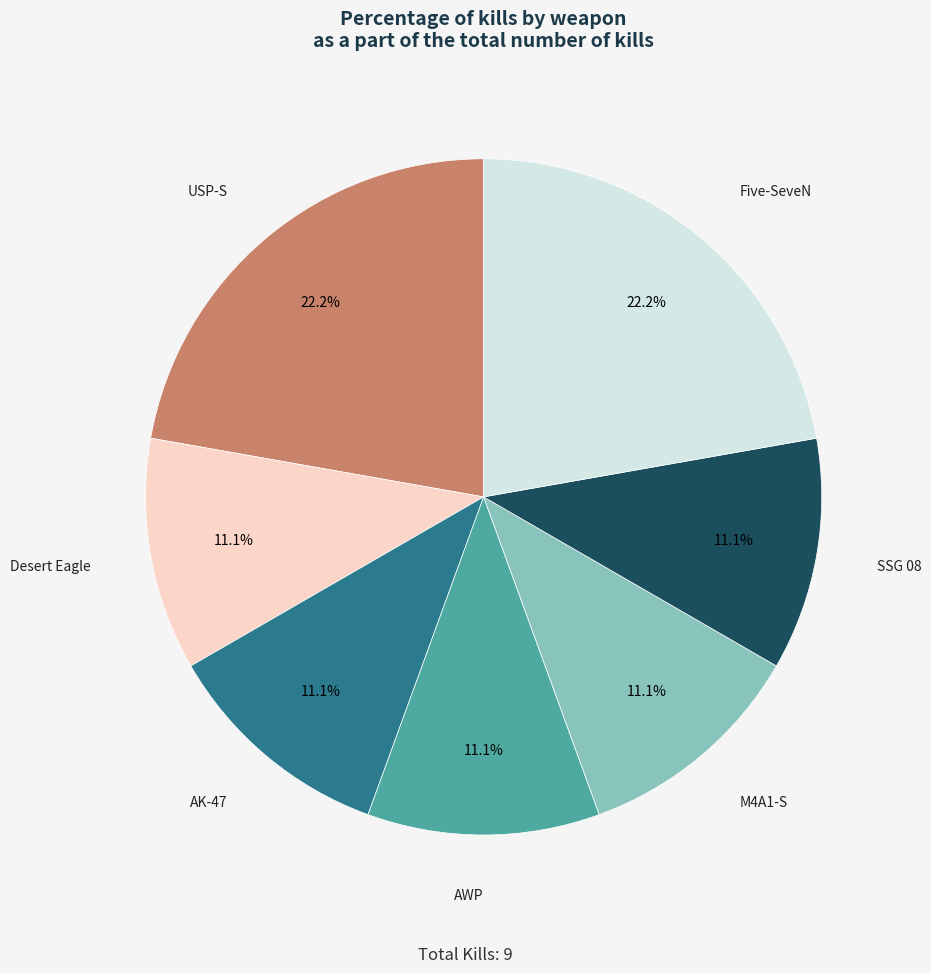

To the nearest percent, what percentage of the pie is Five-SeveN?

22%